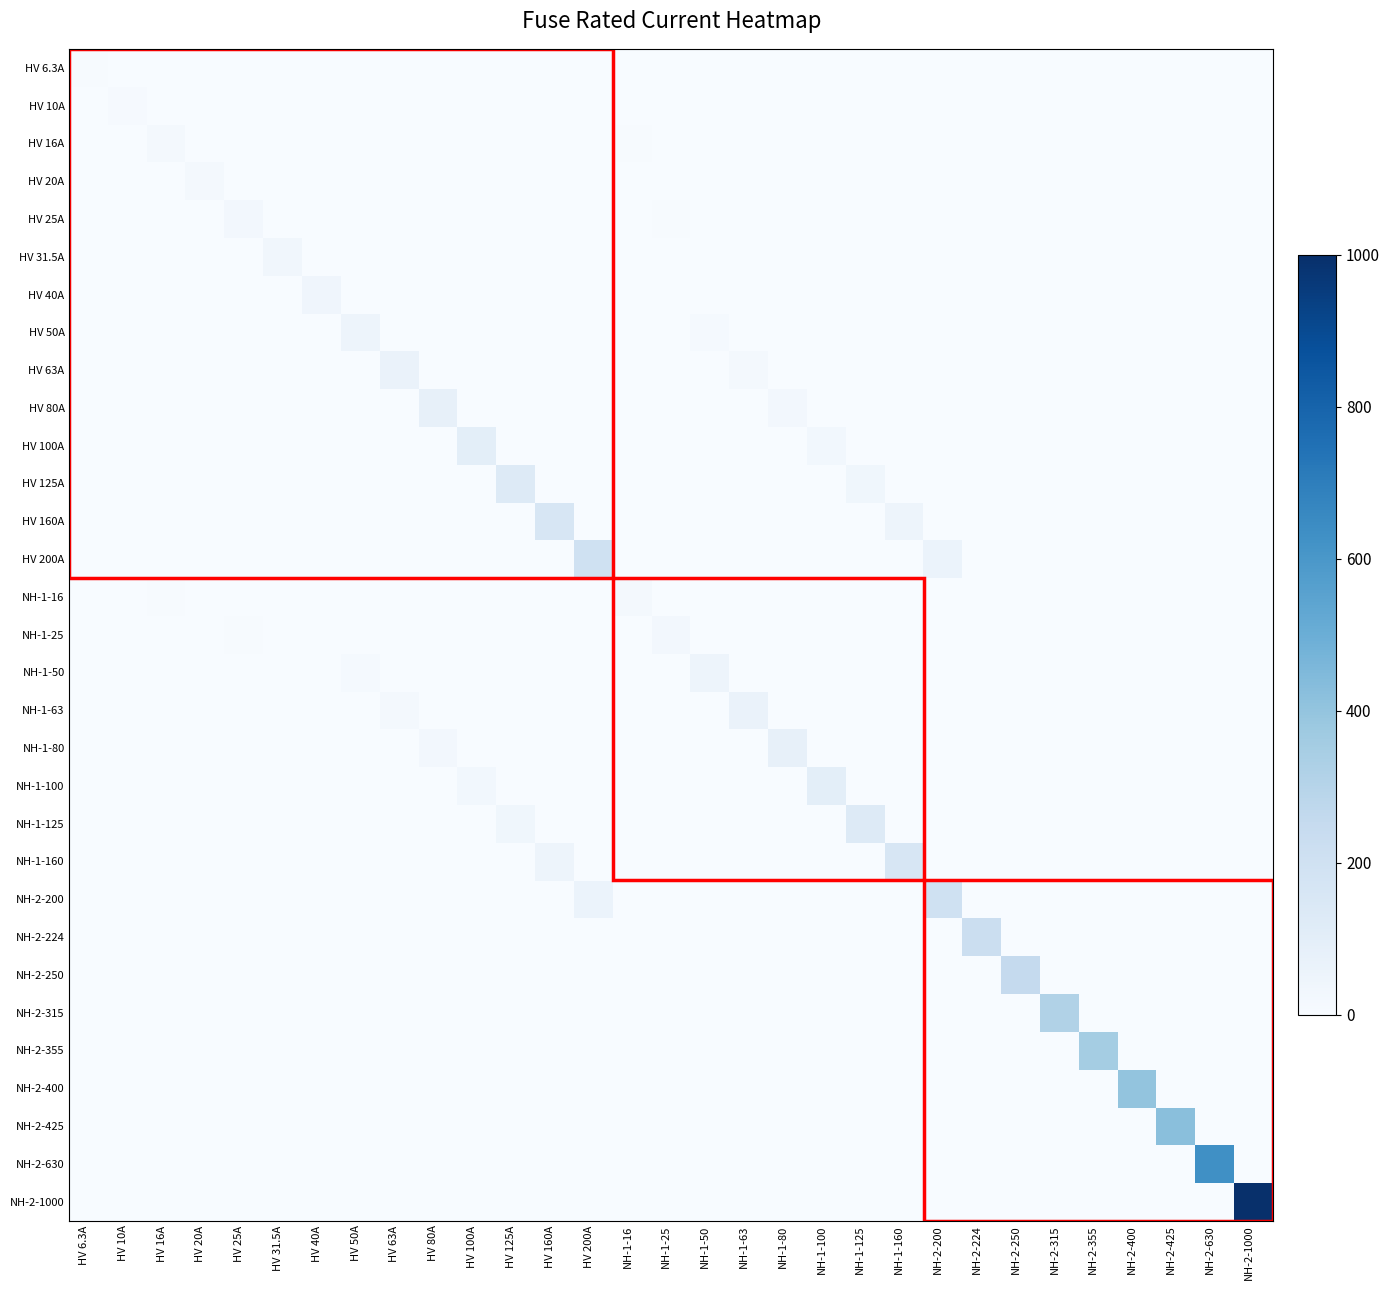

Which series has the largest total across all categories?

NH-2-1000